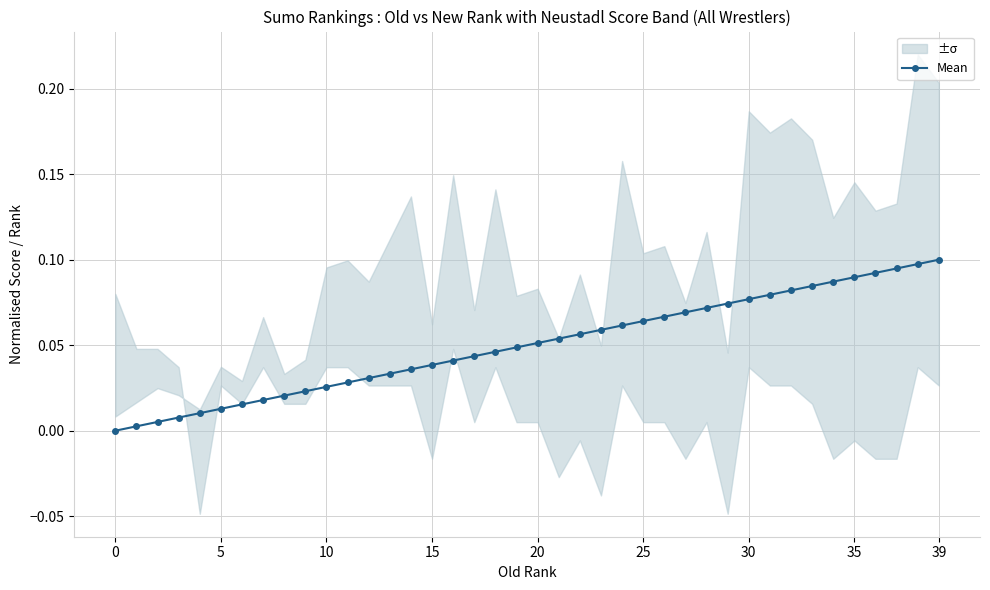

What is the sum of all values?

2.0